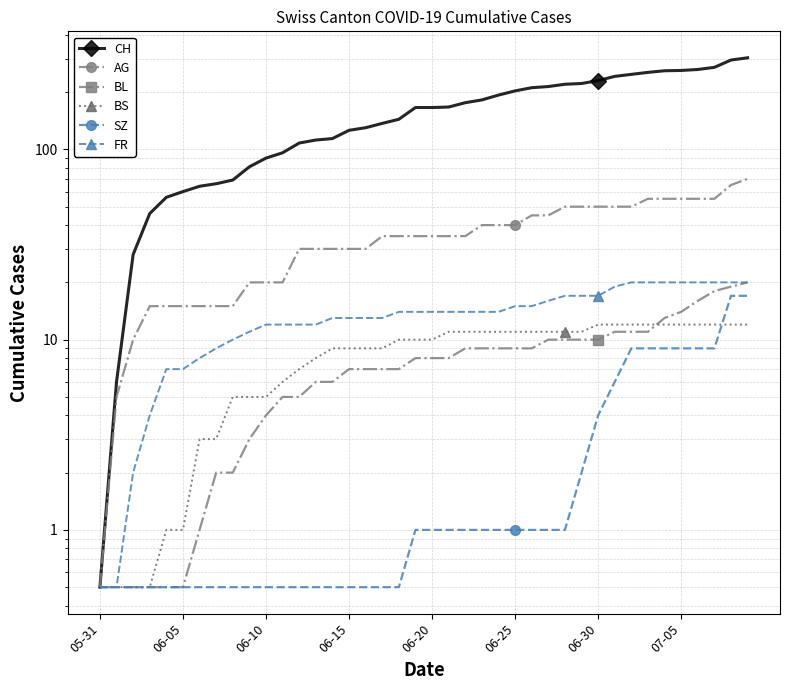

What is the spread (max minus min) of values at 9?

80.5